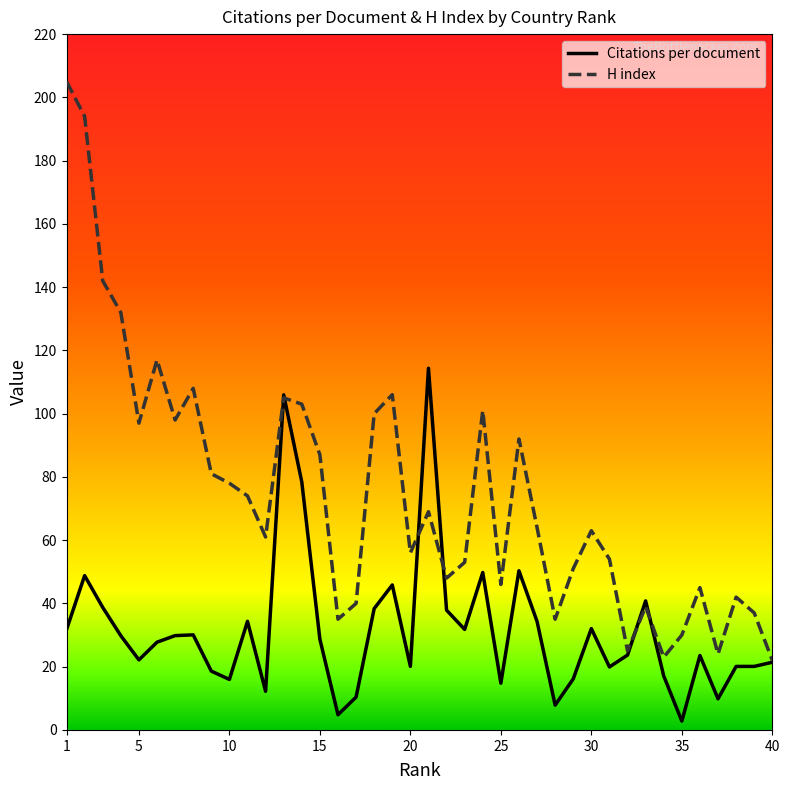

What is the maximum value for H index?

205.0